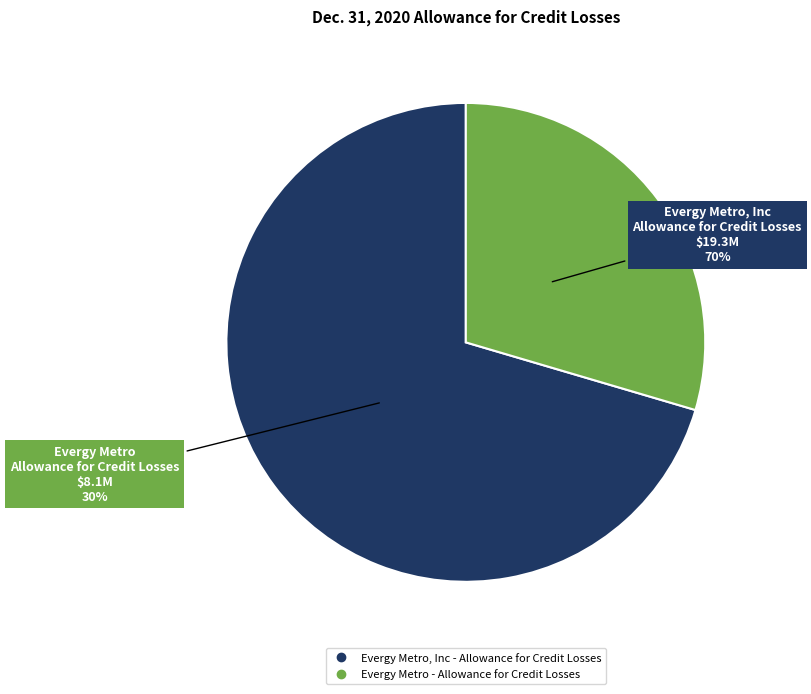

Is the sum of Allowance for credit losses (Evergy Metro, Inc) and Allowance for credit losses (Evergy Metro) greater than half?

Yes